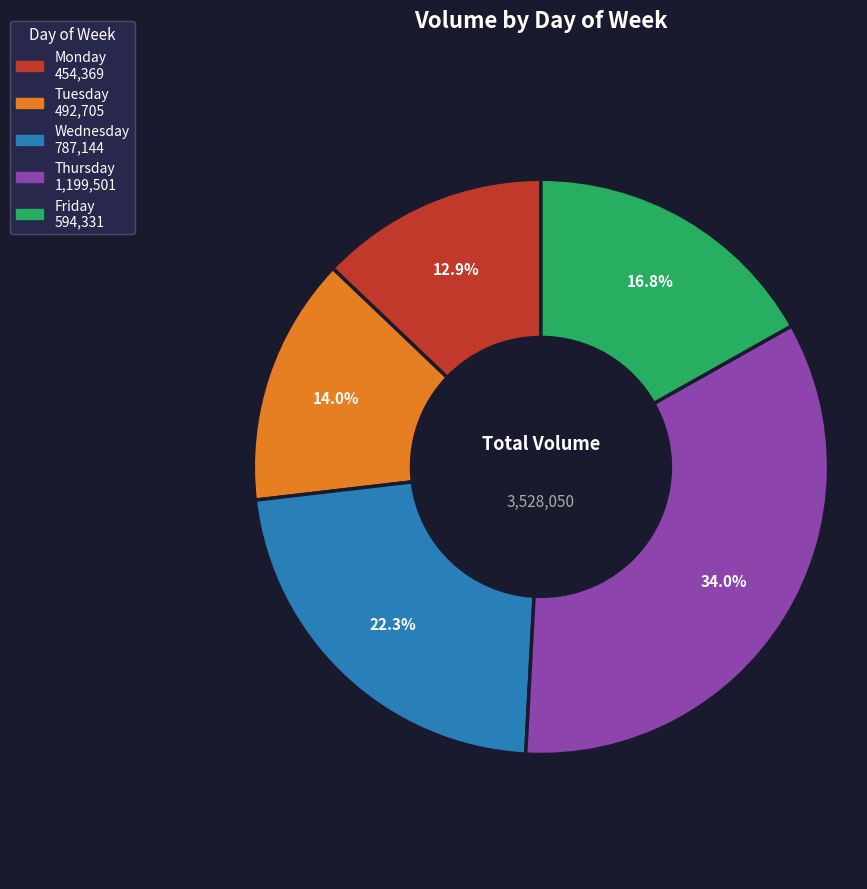

How many segments does this pie chart have?

5